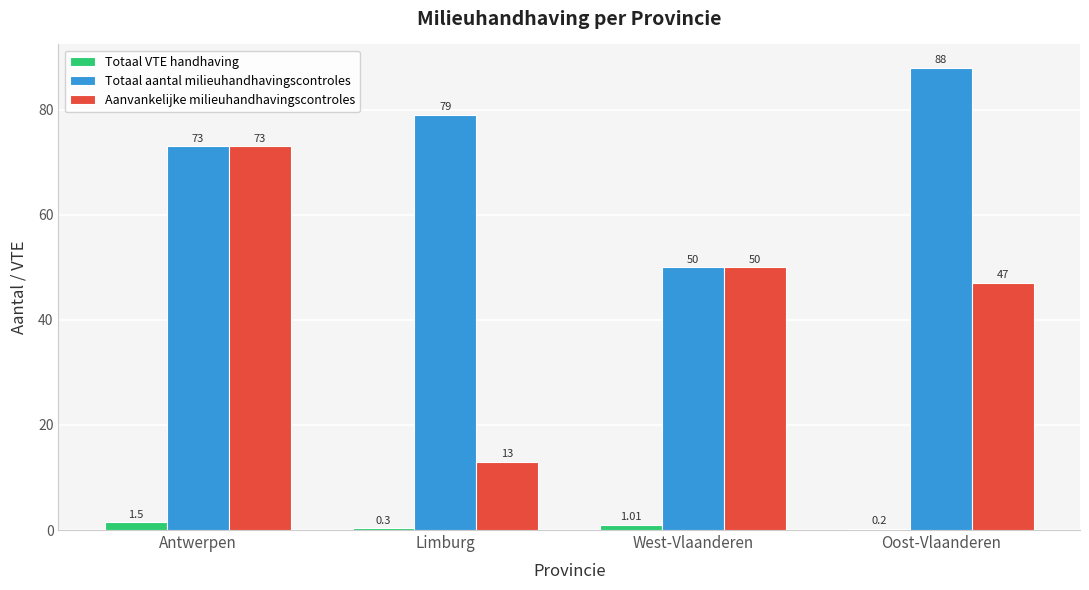

Which series changed the most between Antwerpen and Limburg?

Aanvankelijke milieuhandhavingscontroles